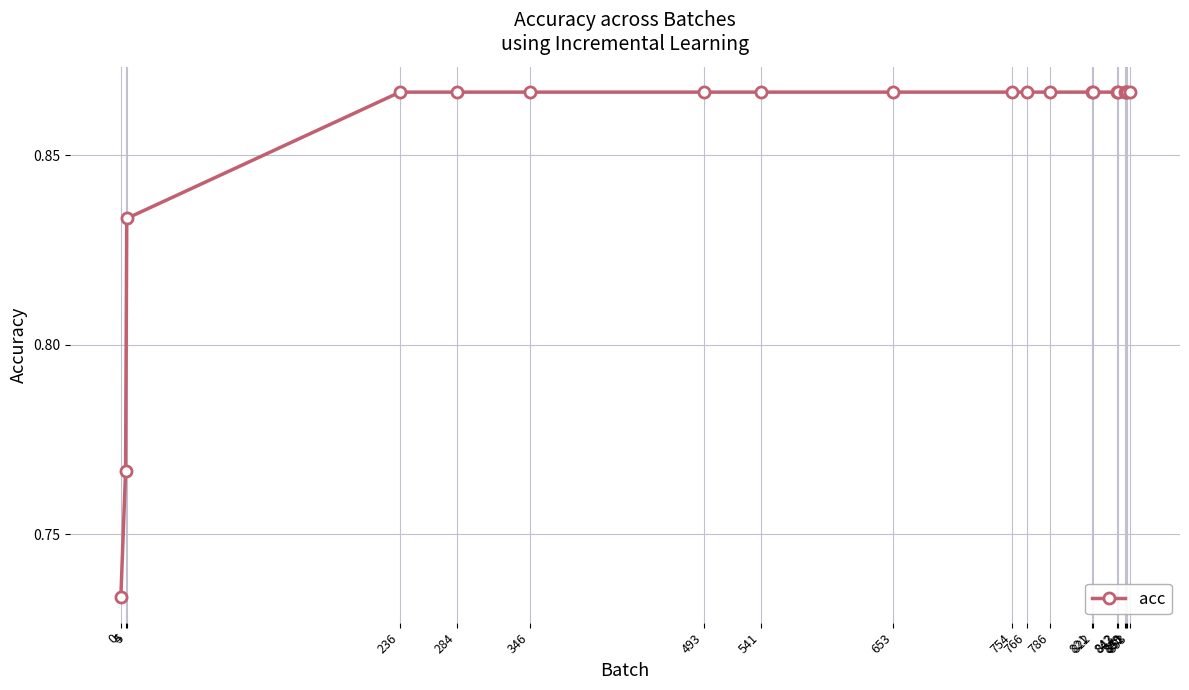

How many data points does each series have?

20